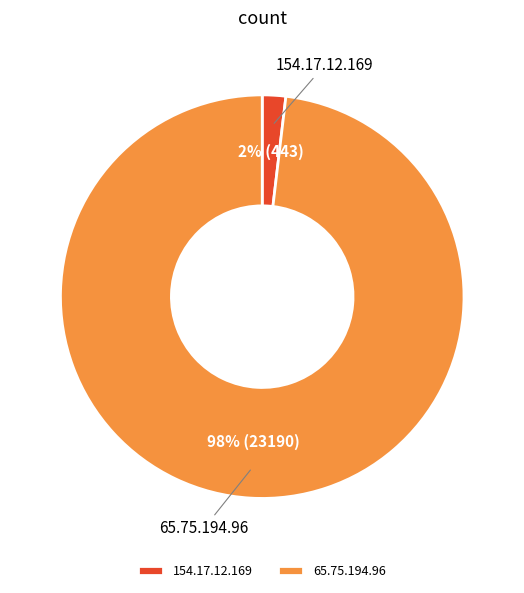

Is there a majority slice in this chart?

Yes